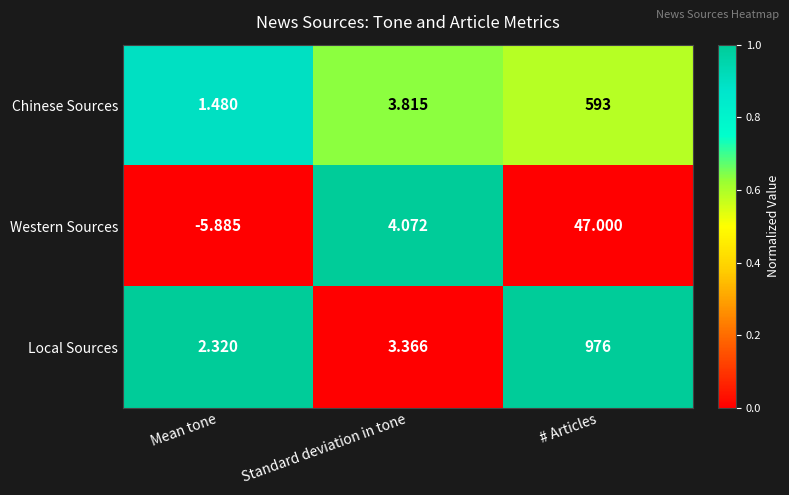

Which series has the largest range (max minus min)?

Local Sources